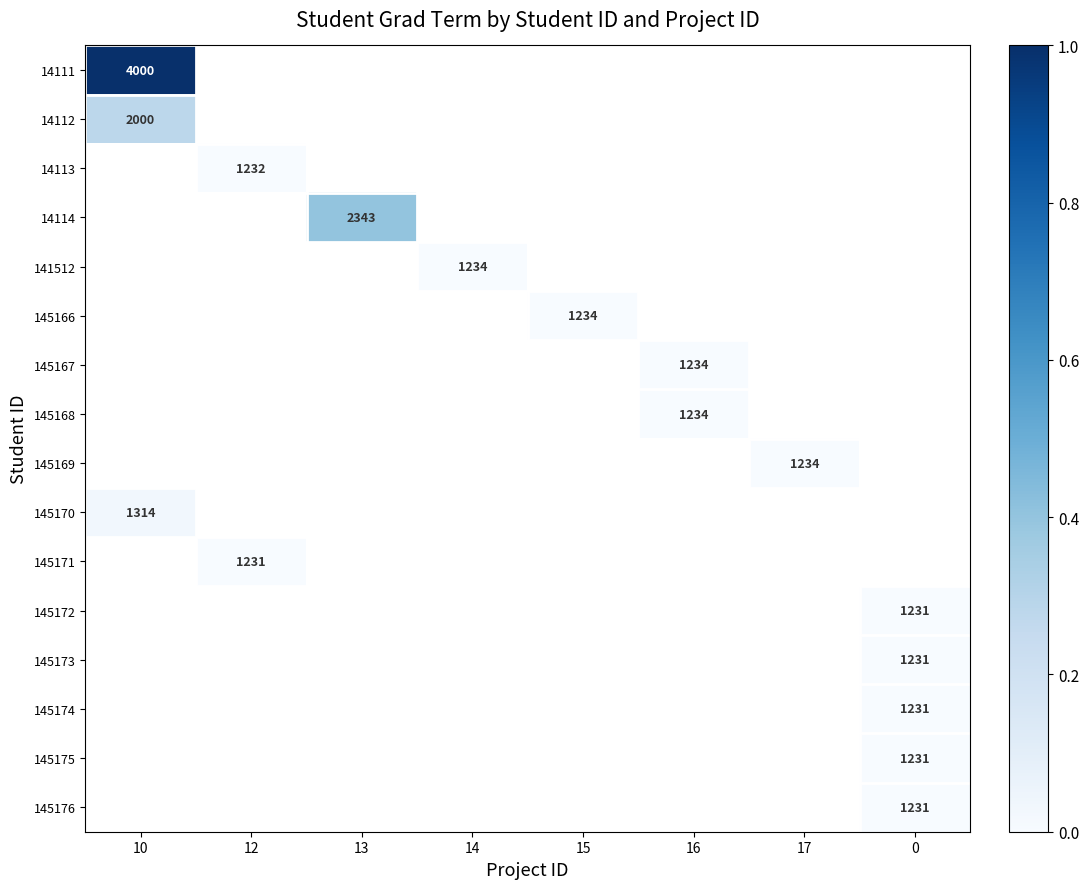

Between 16 and 10, which is larger?

10